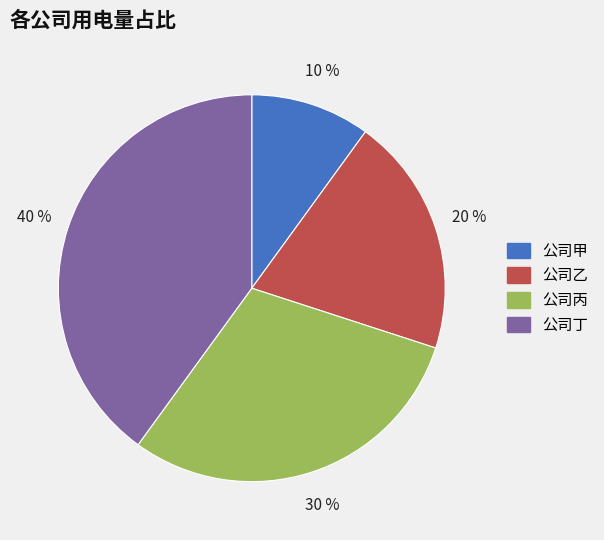

Is there a majority slice in this chart?

No